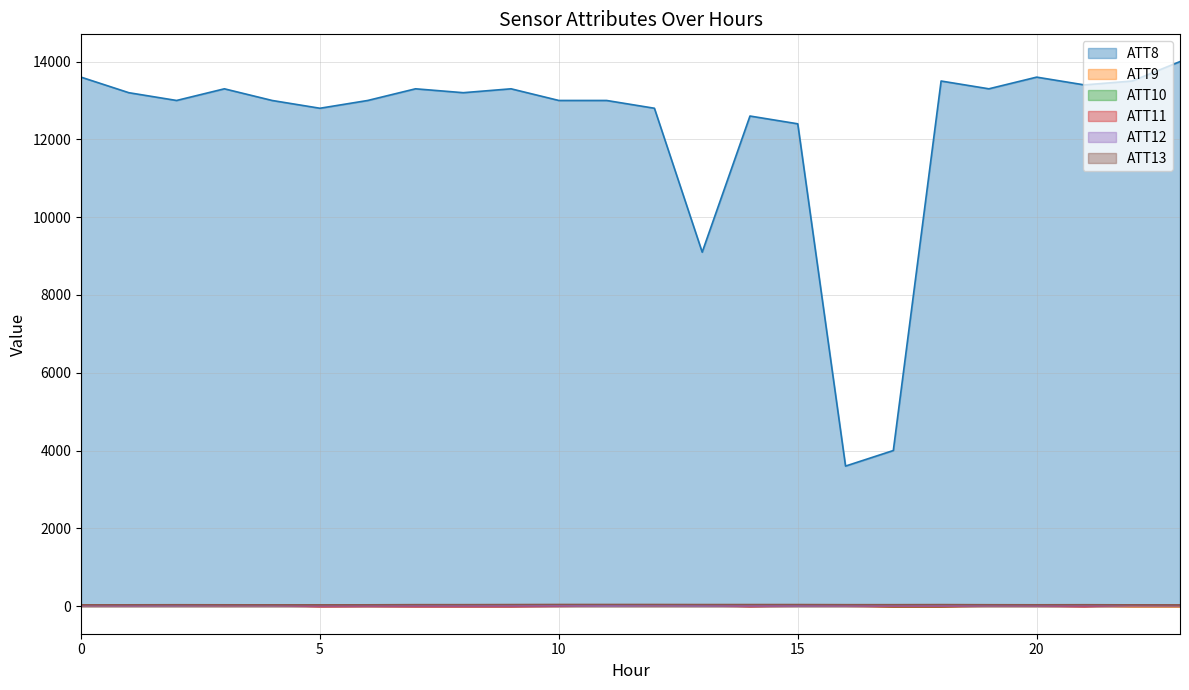

What is the total value across all series at 17?

4012.8